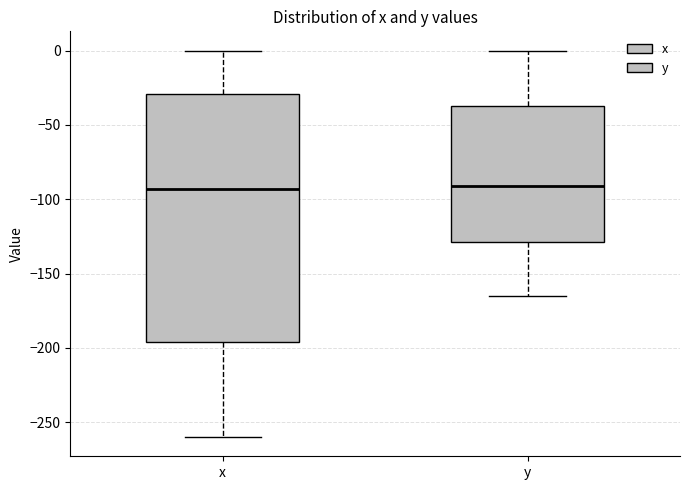

Comparing the boxes themselves (not the whiskers), which one is the tallest?

x